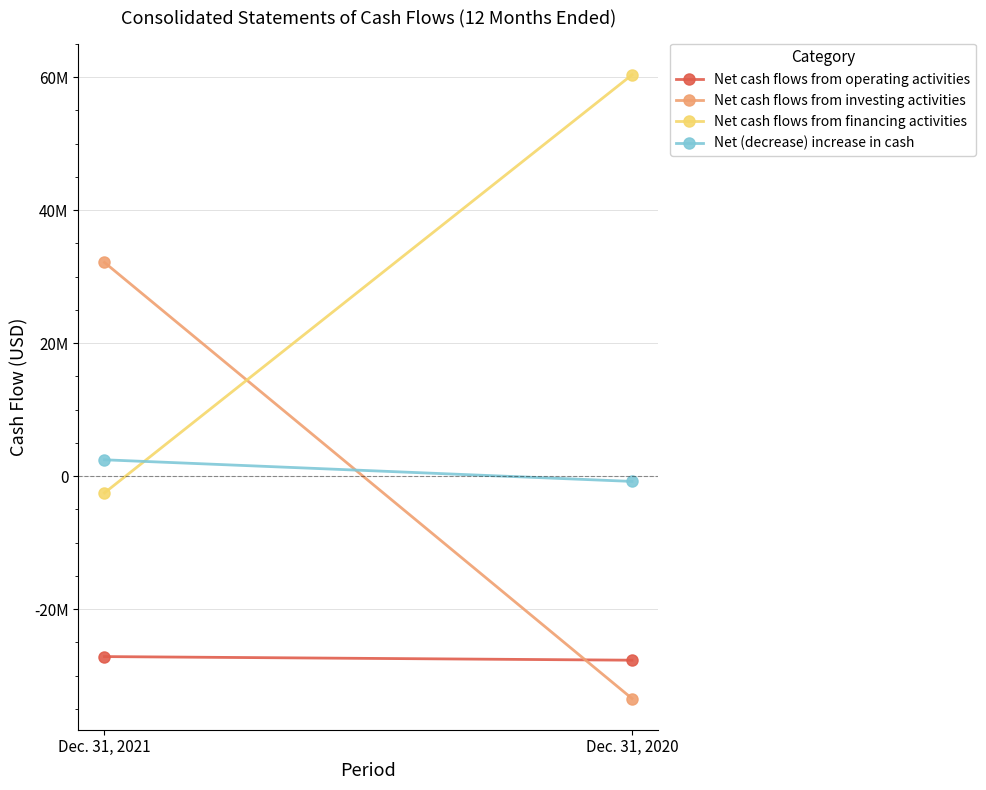

Which category has the highest value in the Net cash flows from financing activities series?

Dec. 31, 2020